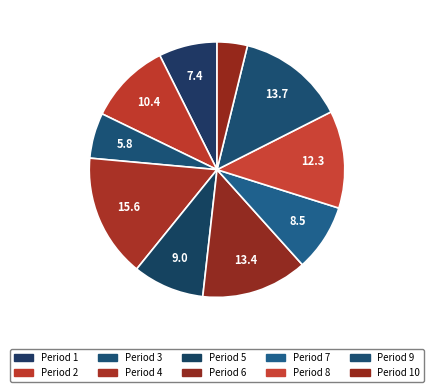

How many slices are in this pie chart?

10